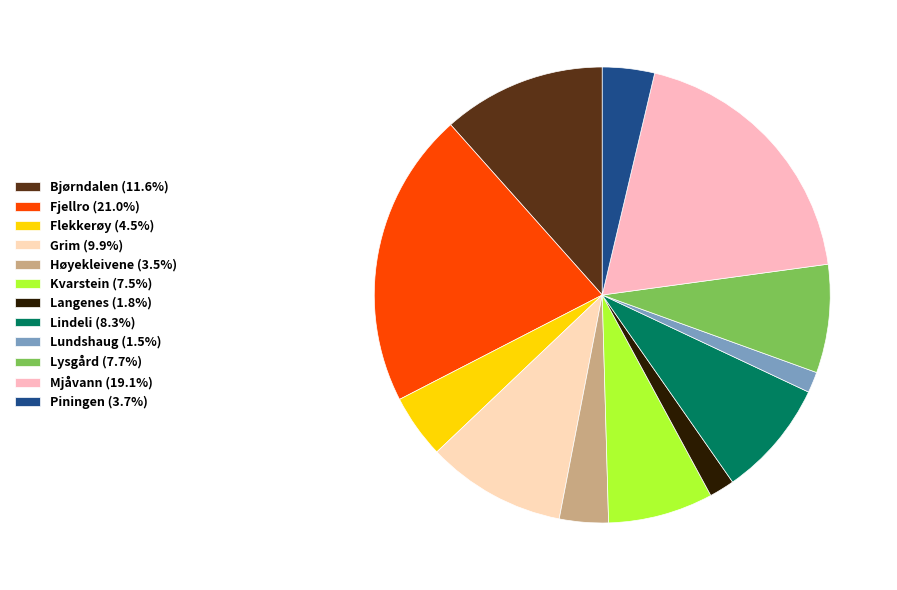

What percentage do Fjellro and Høyekleivene together represent?

24.5%